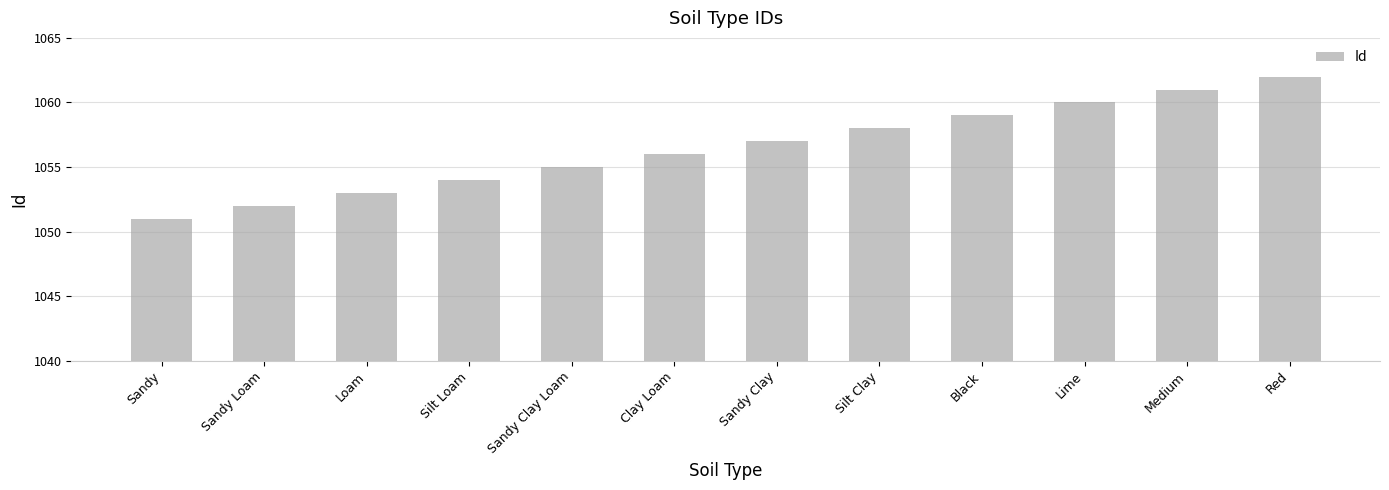

What is the change in value from Sandy to Loam?

+2